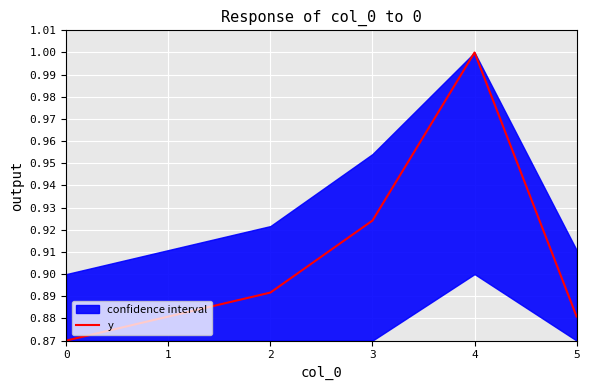

How many lines are shown in the chart?

1